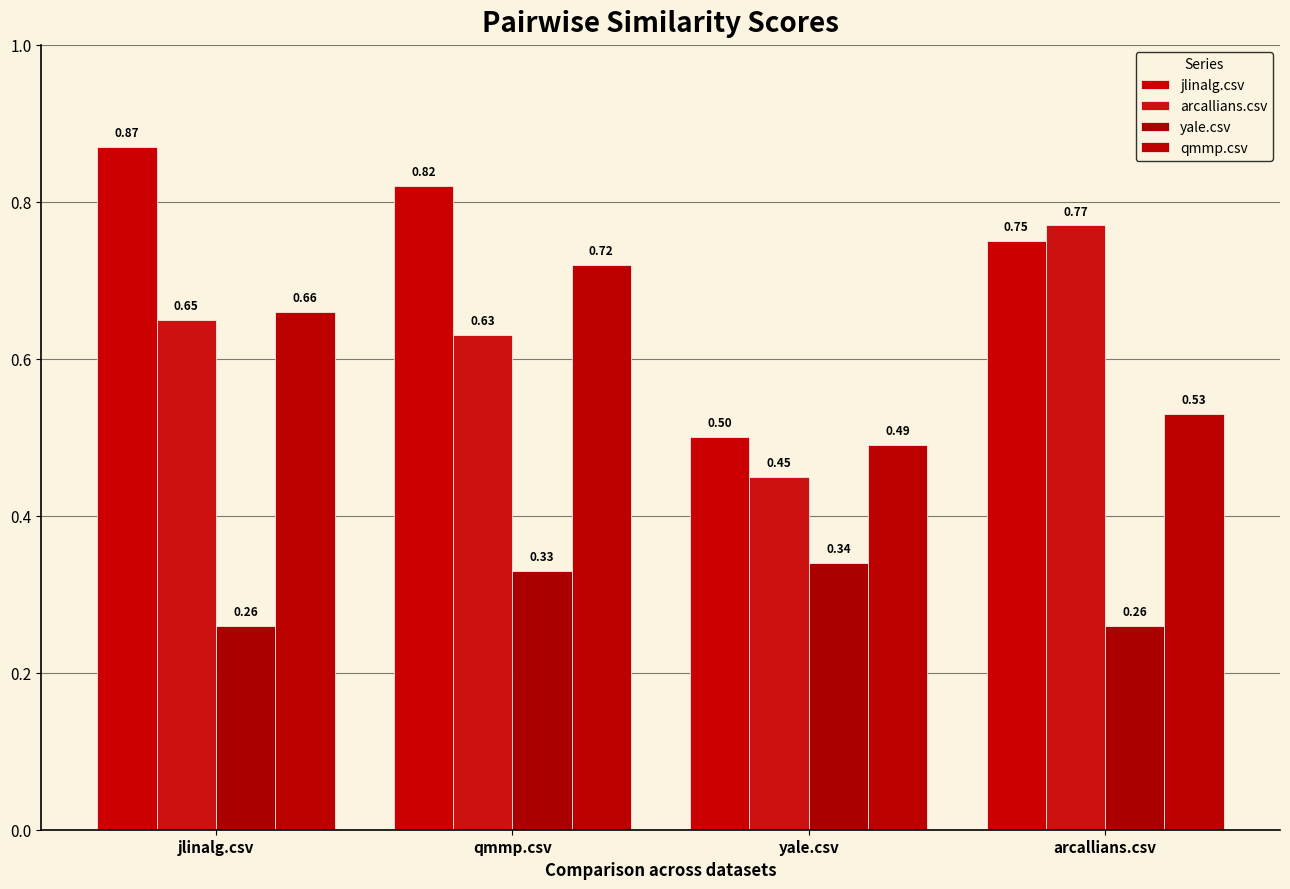

What is the difference between the maximum and second lowest values in the jlinalg.csv series?

0.1